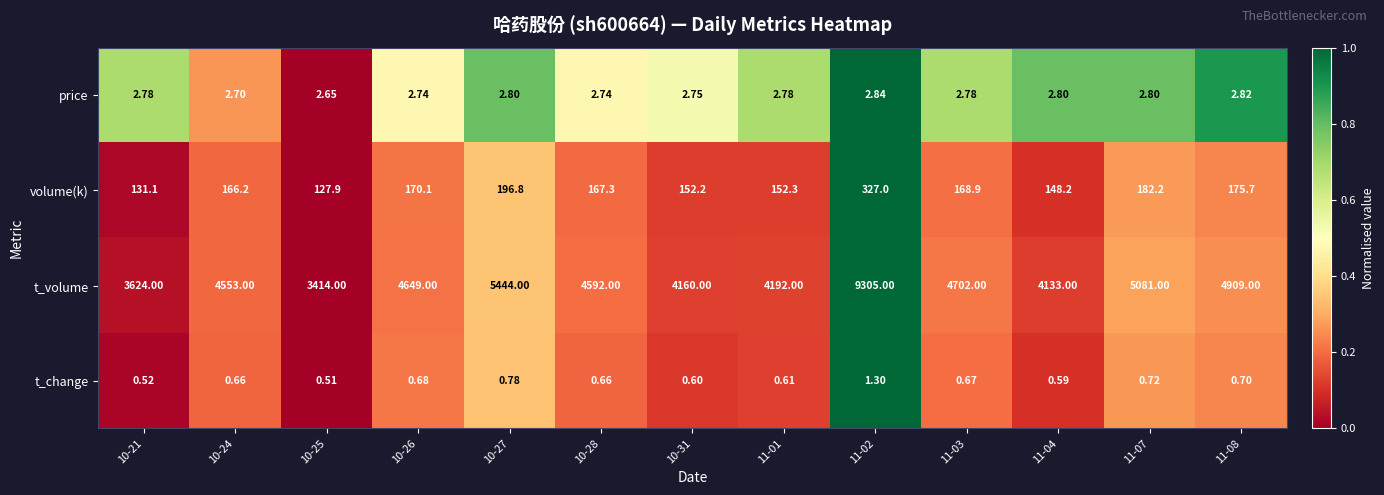

Is the value of price at 11-03 greater than the value of volume(k) at 10-21?

No